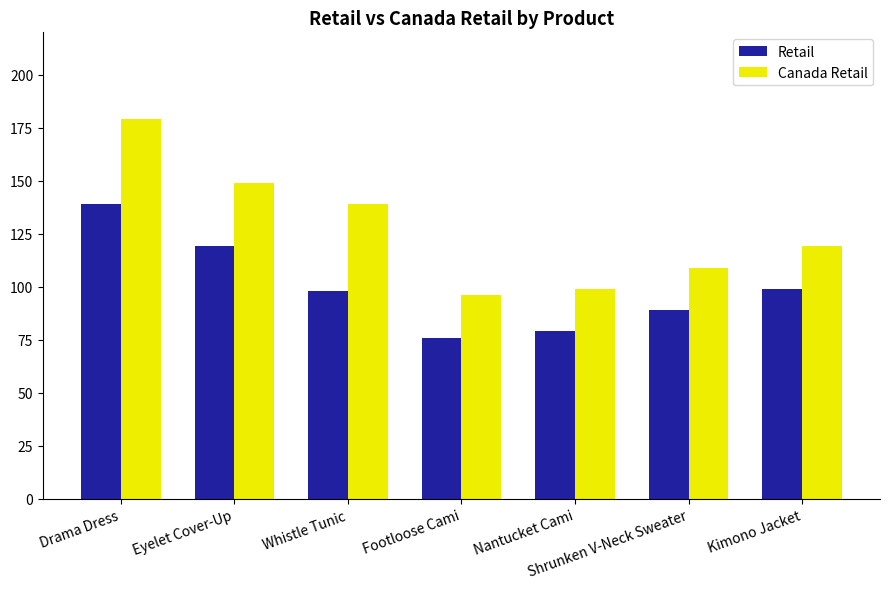

What is the sum of the Canada Retail values at Drama Dress and Shrunken V-Neck Sweater?

288